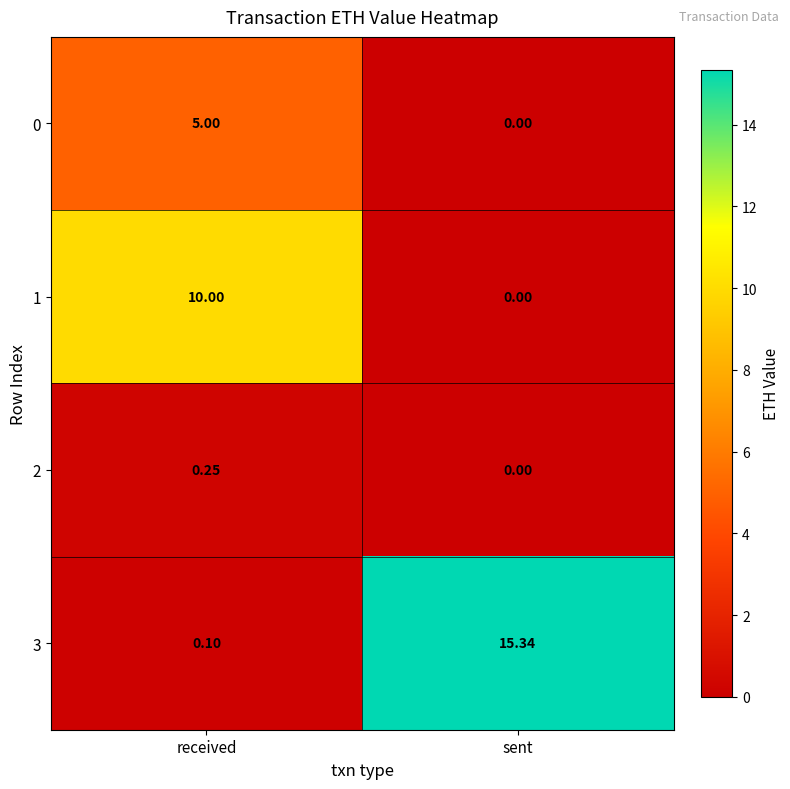

Which category has the highest value in the 3 series?

sent